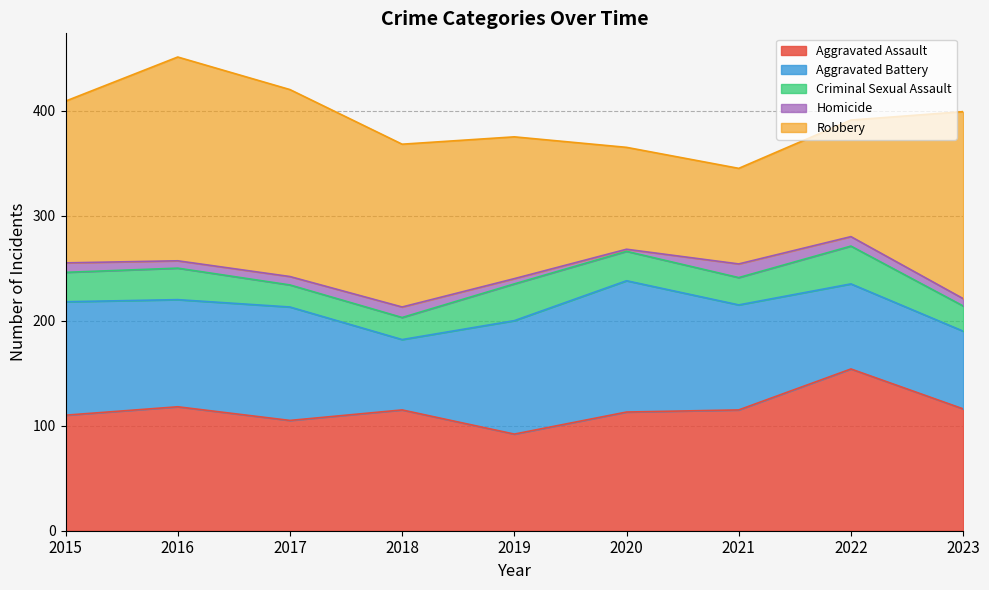

What is the difference between the maximum and minimum values in the Homicide series?

11